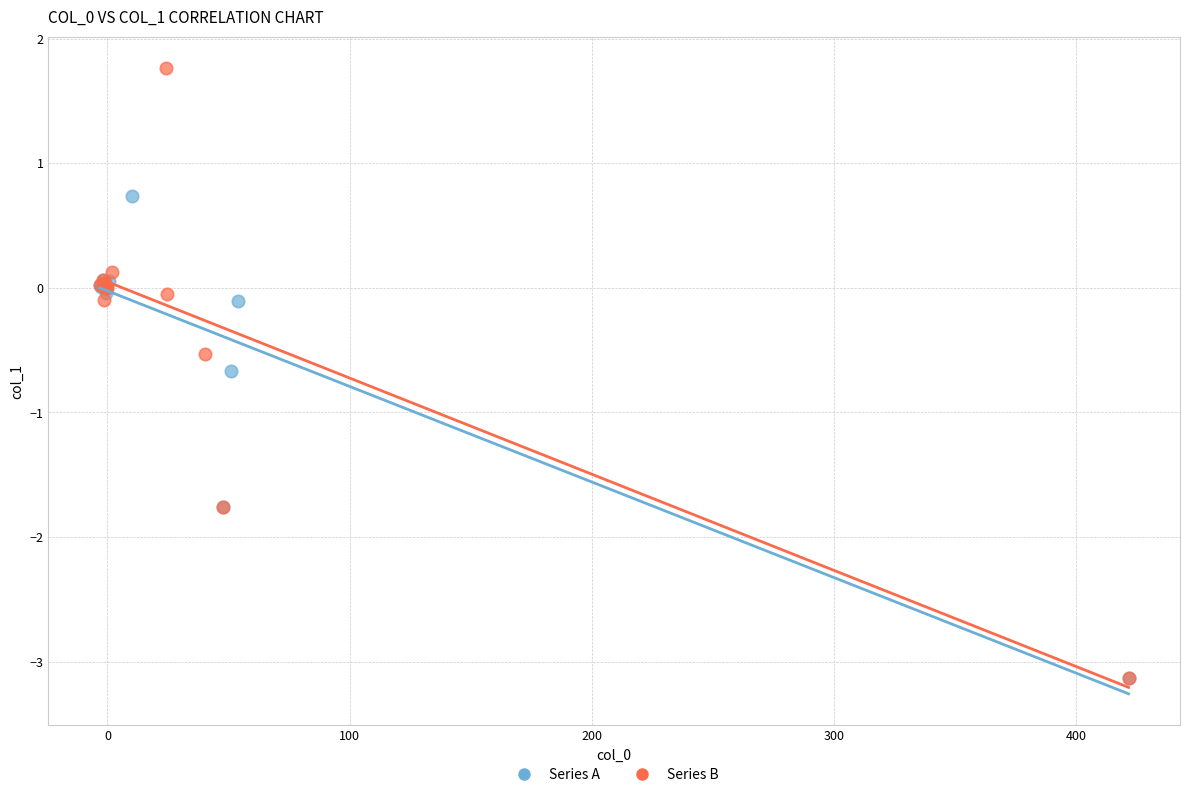

Which series contains the highest Y value?

Series B